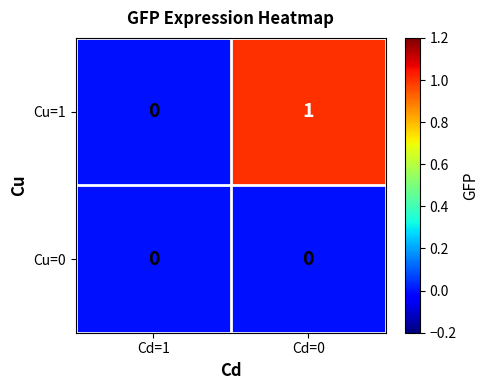

Reading left to right, list all the values displayed in this chart.

Cu=1: Cd=1=0	Cd=0=1
Cu=0: Cd=1=0	Cd=0=0